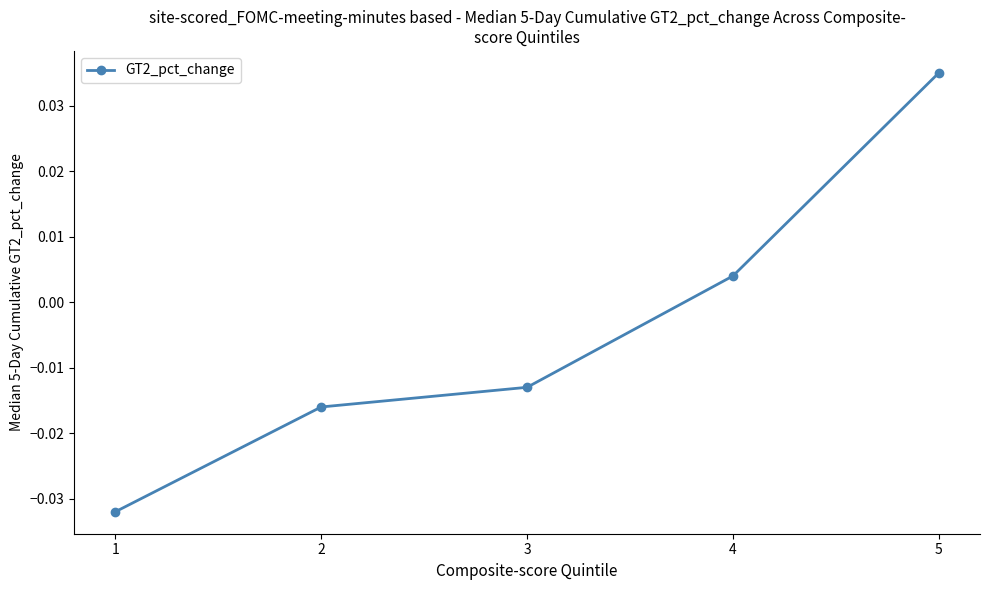

True or false: the data shows 0.1 at 5.

False